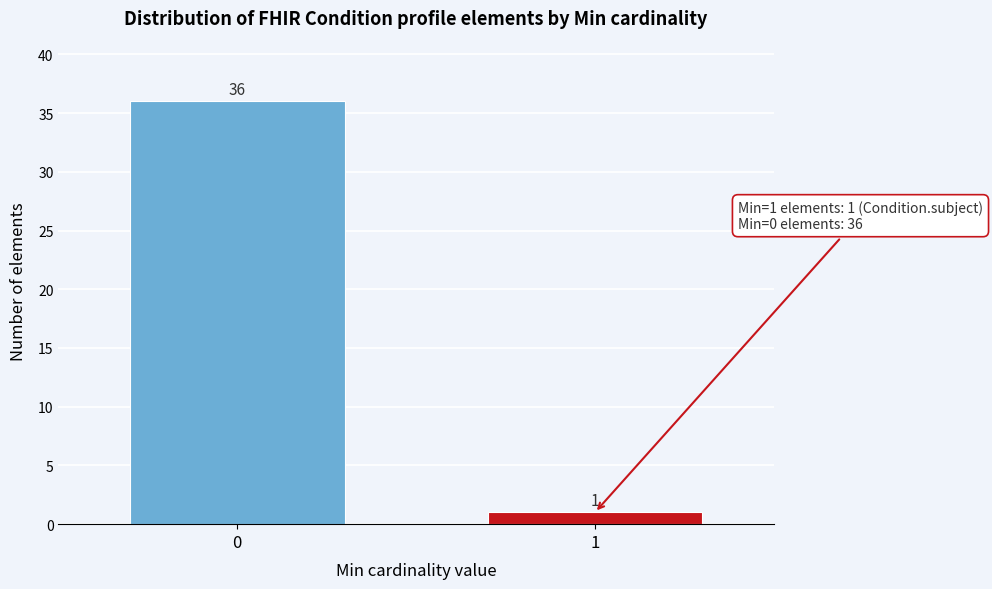

Reading left to right, extract all data points from this chart.

0=36	1=1